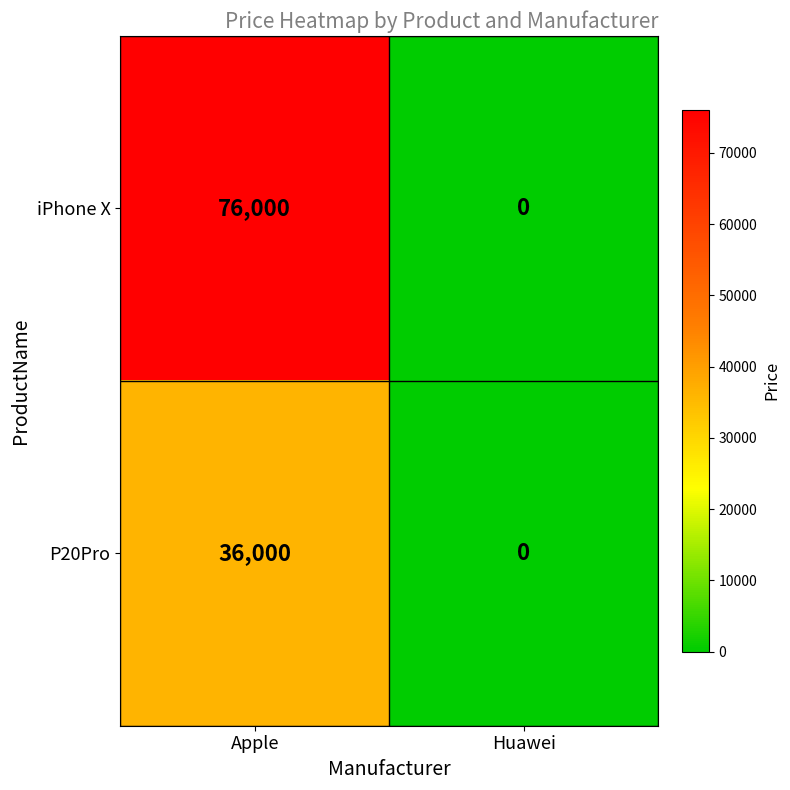

At how many categories does at least one series exceed 29992?

1